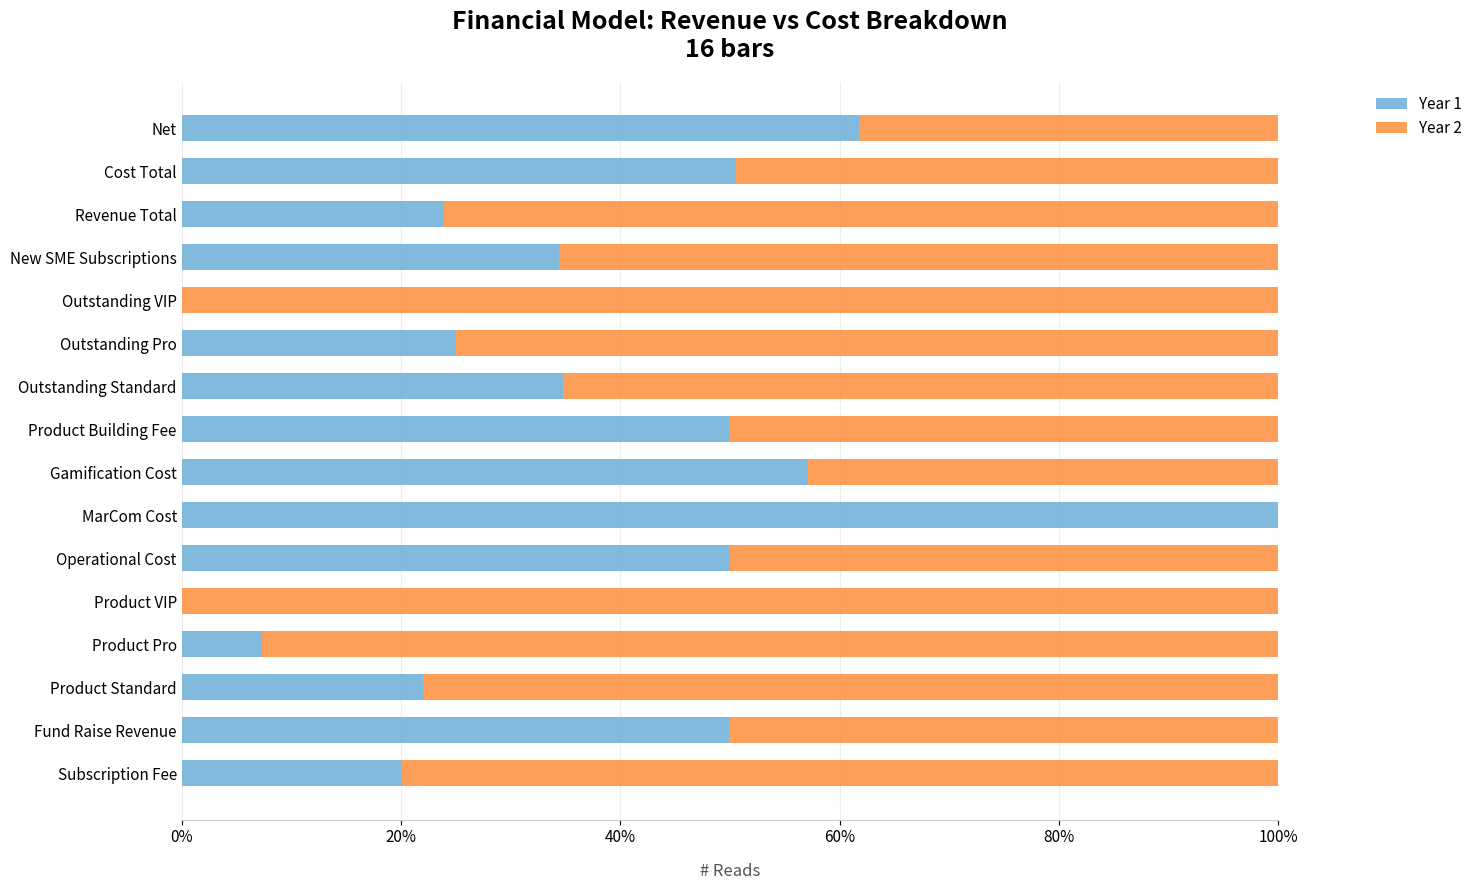

Which category has the highest value in the Year 1 series?

MarCom Cost